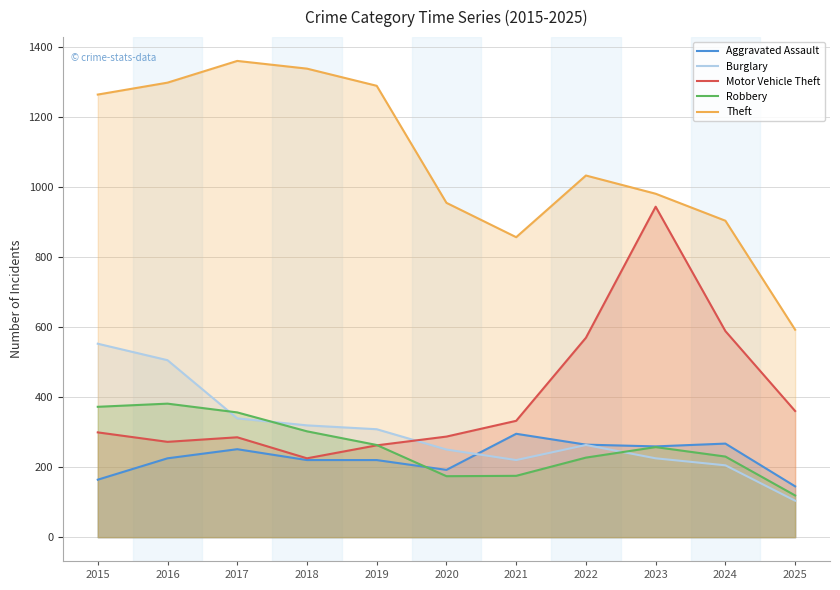

Does the chart display data point markers on the line(s)?

No